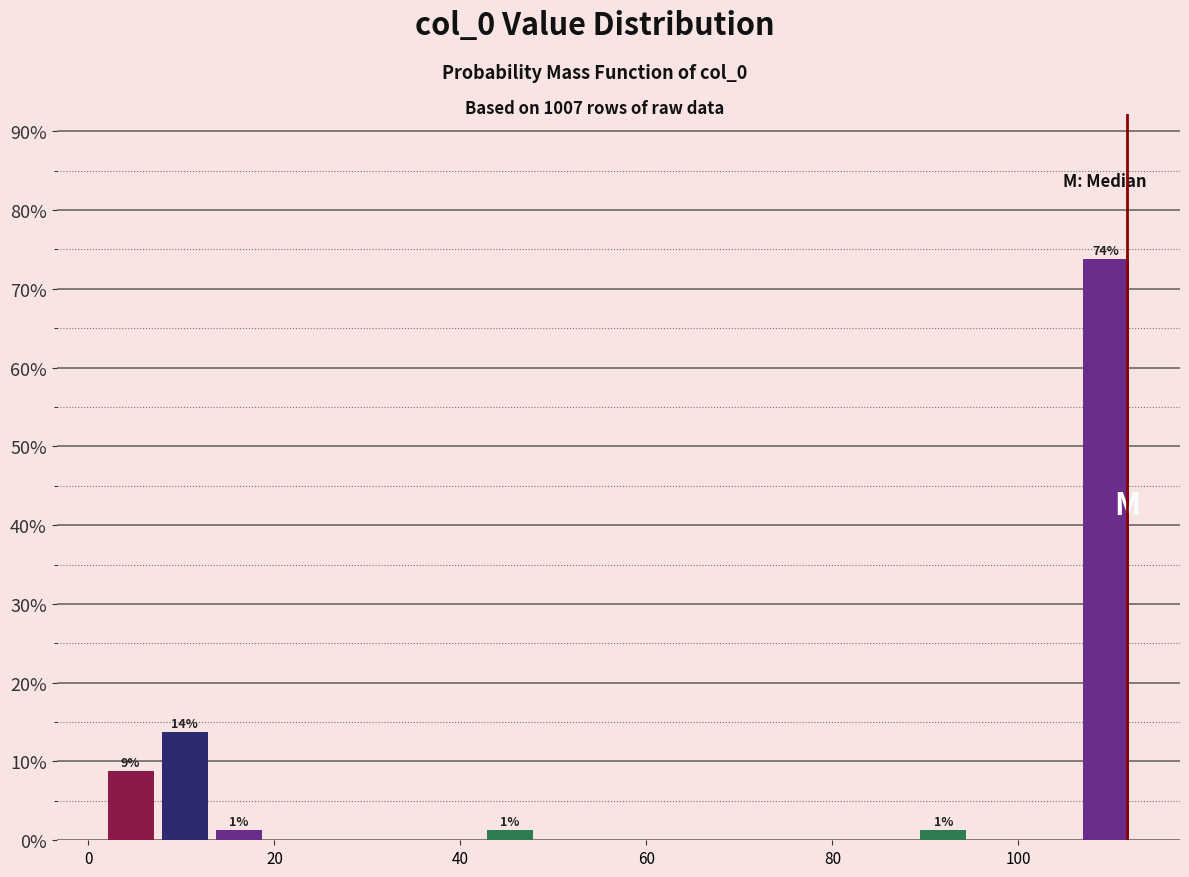

Read against the x-axis, roughly where is the centre of the tallest bar?

110